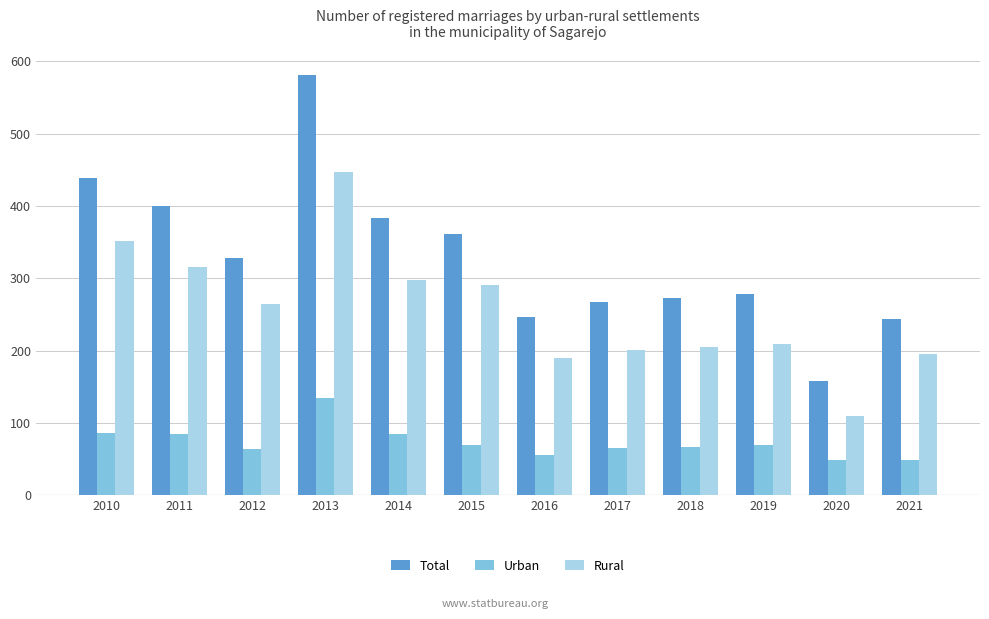

List the series in order of their peak value, lowest first.

Urban, Rural, Total